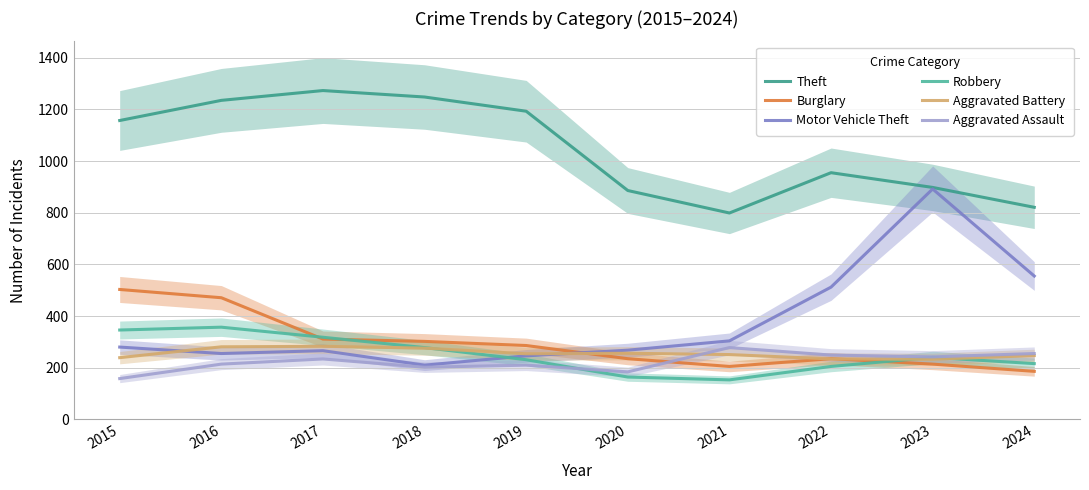

What is the value of the Aggravated Battery point at the 7th from the left?

251